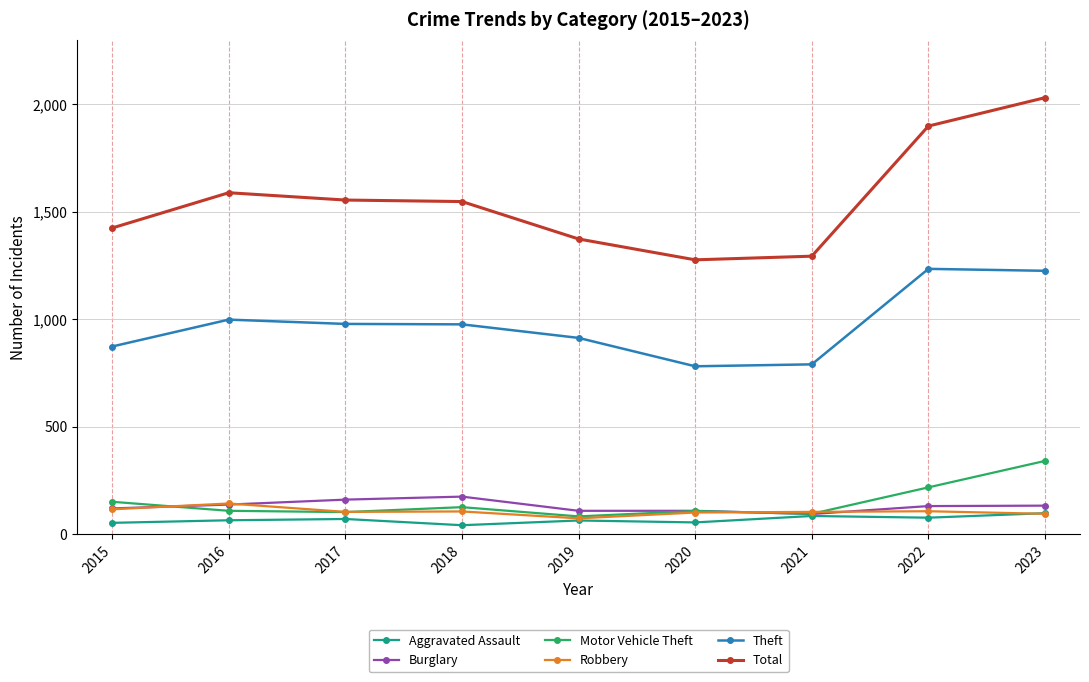

What is the total value across all series at 2019?

2622